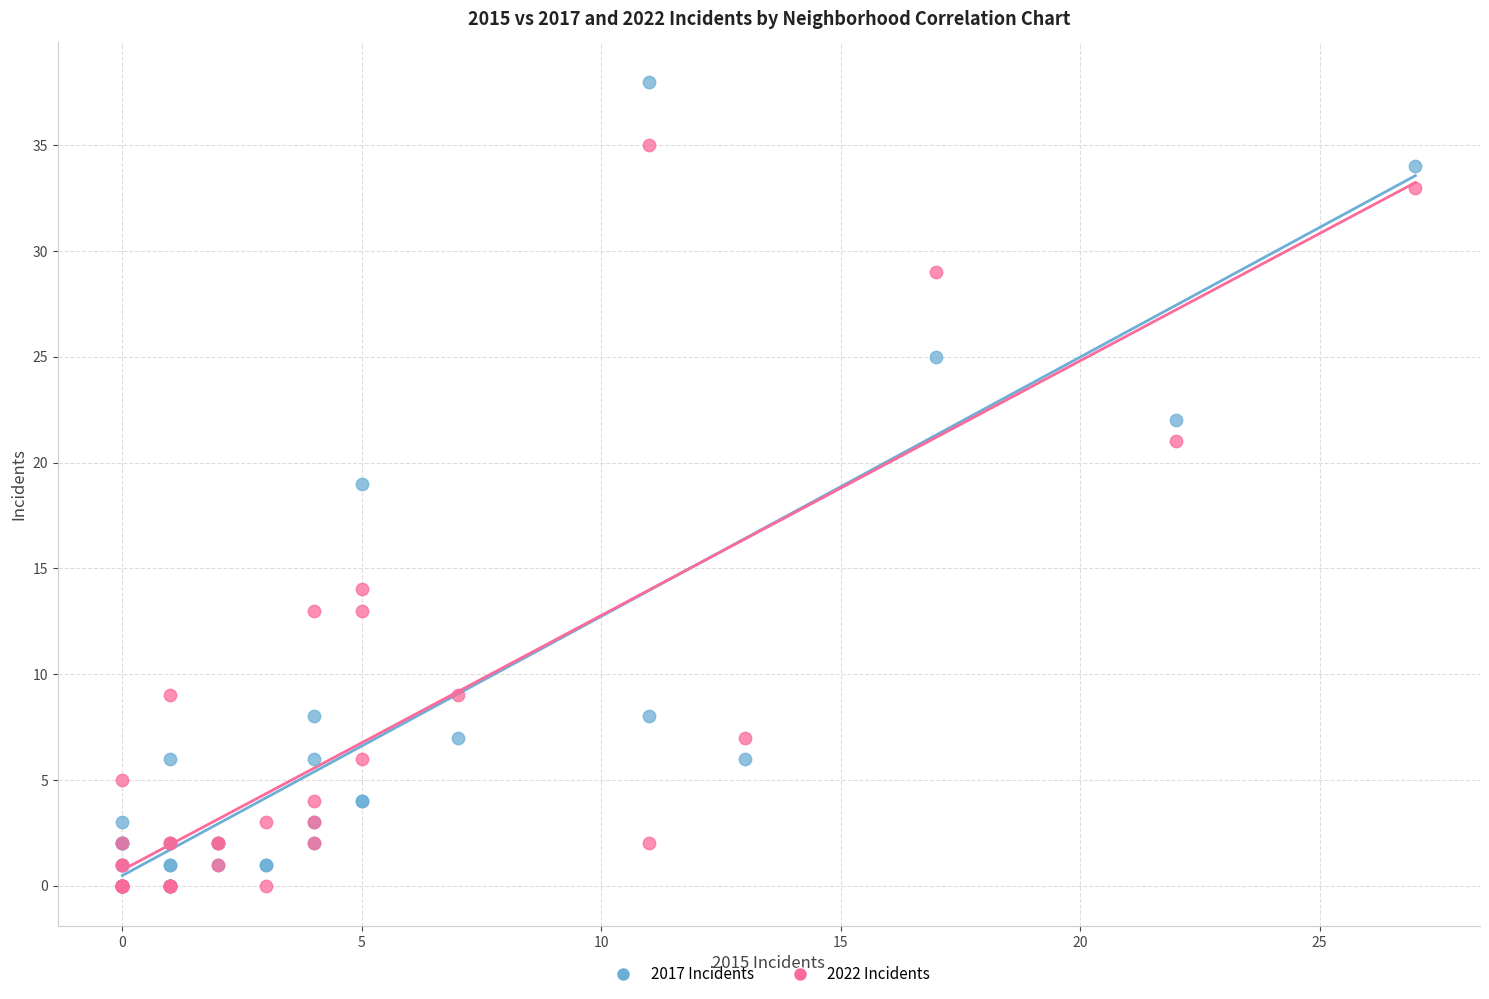

In the 2022 Incidents series, what Y value is closest to 17?

14